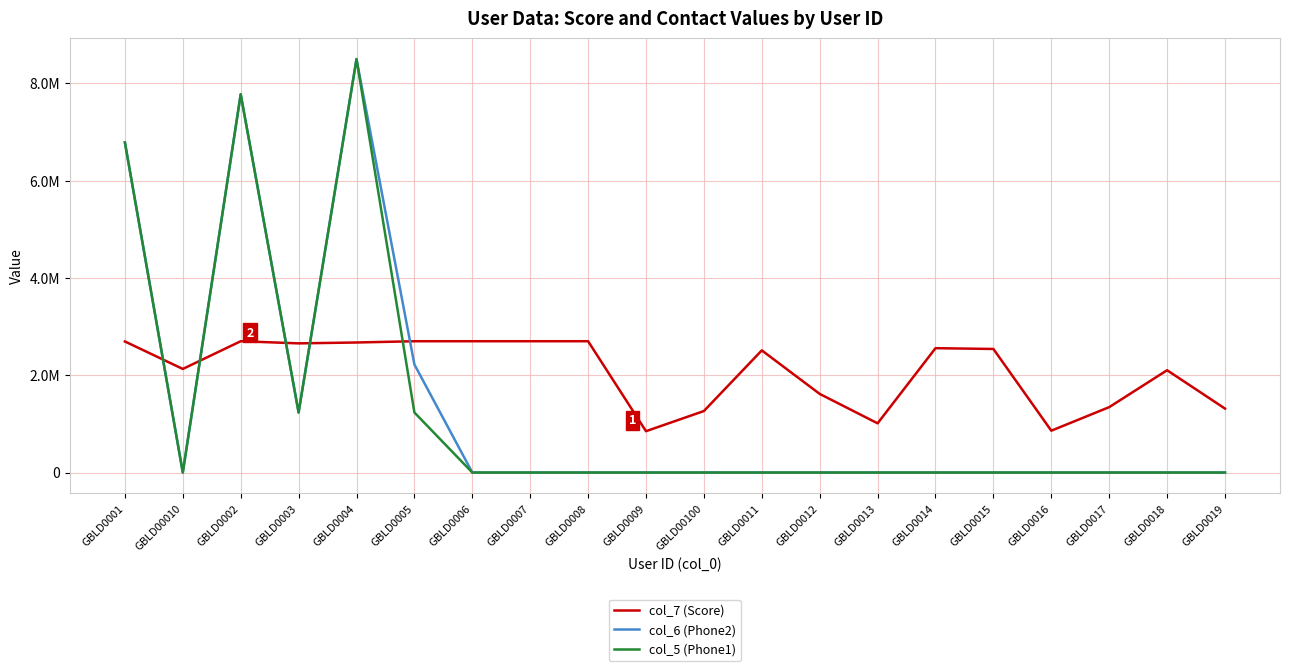

Where does the col_7 (Score) series first go above 2540786?

GBLD0001